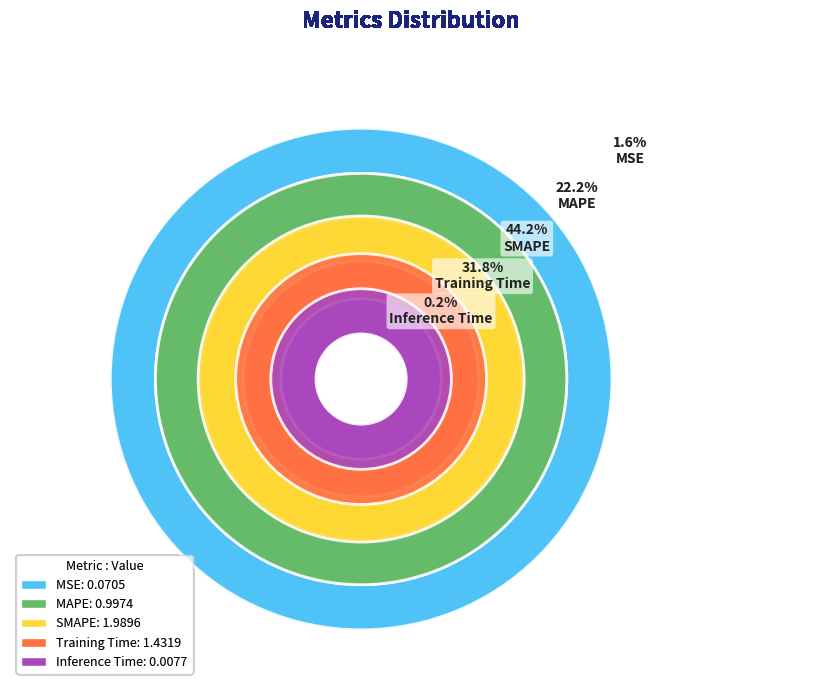

Is there a majority slice in this chart?

No